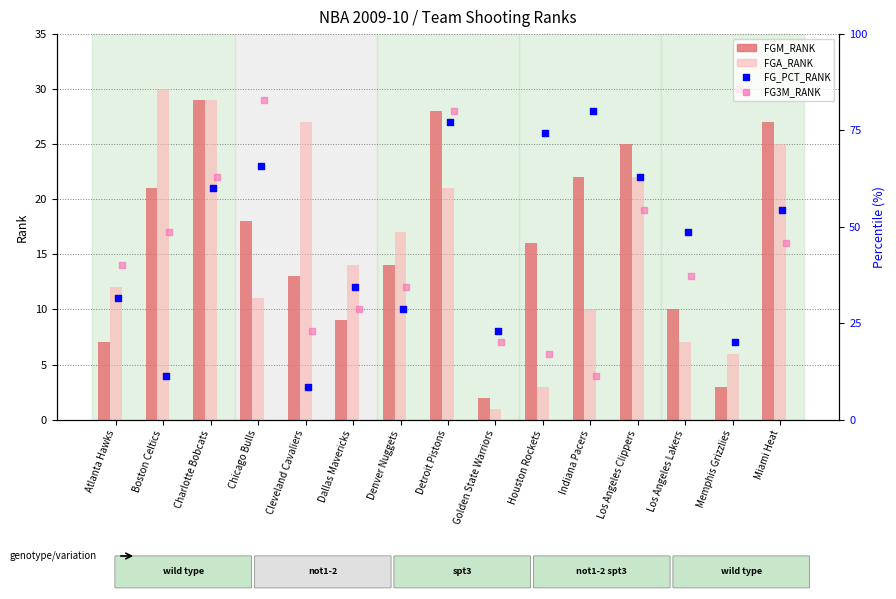

At which category is the sum across all series the highest?

Detroit Pistons